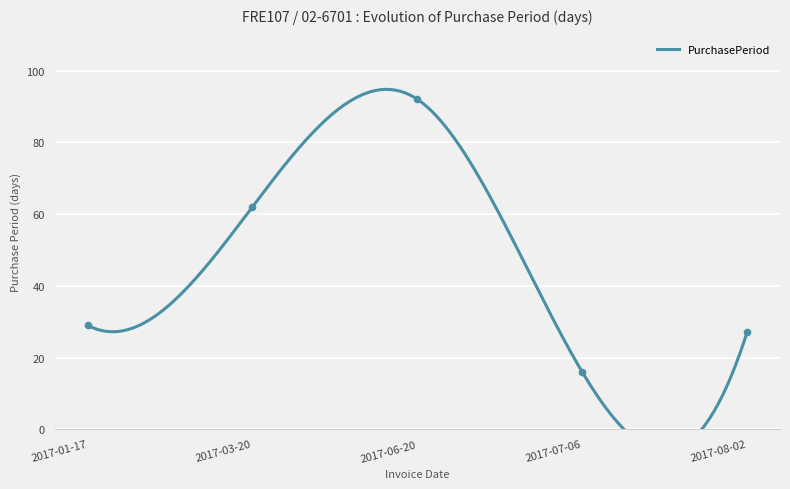

Between 2017-01-17 and 2017-03-20, which is larger?

2017-03-20